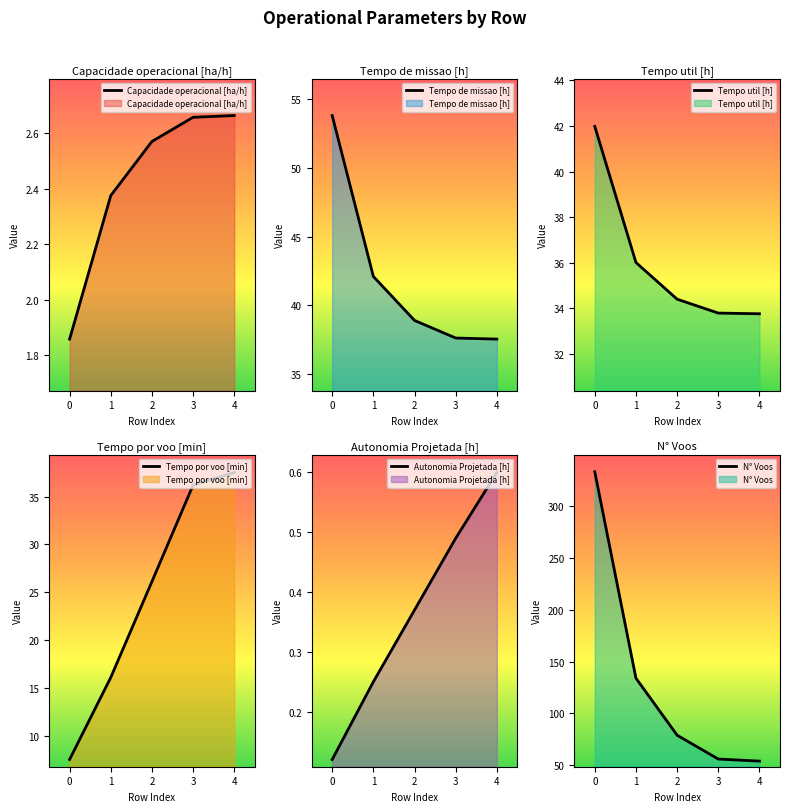

True or false: Capacidade operacional [ha/h] and Tempo de missao [h] intersect in this chart.

False